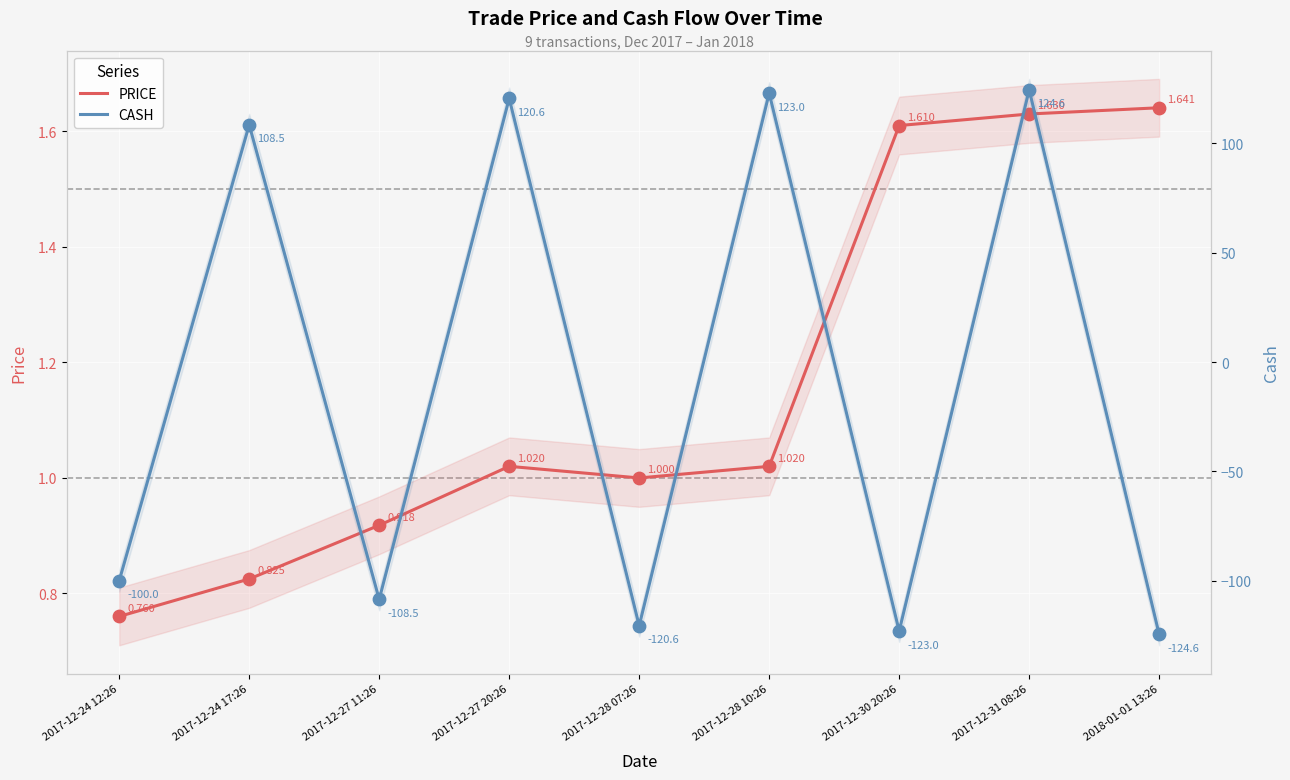

At how many categories does at least one series exceed -31?

9